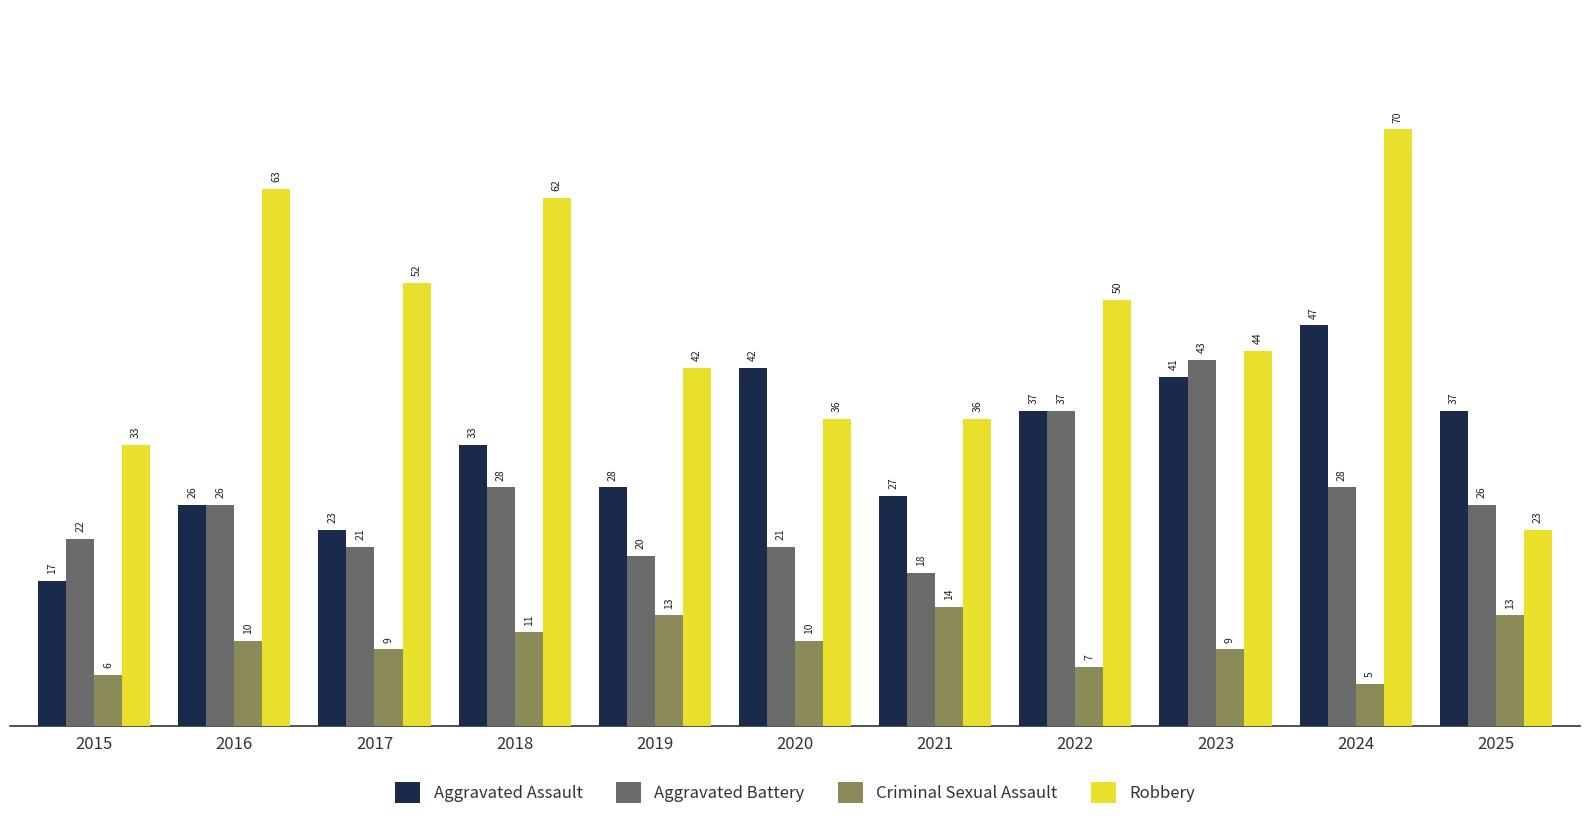

How many distinct data groups are displayed?

4